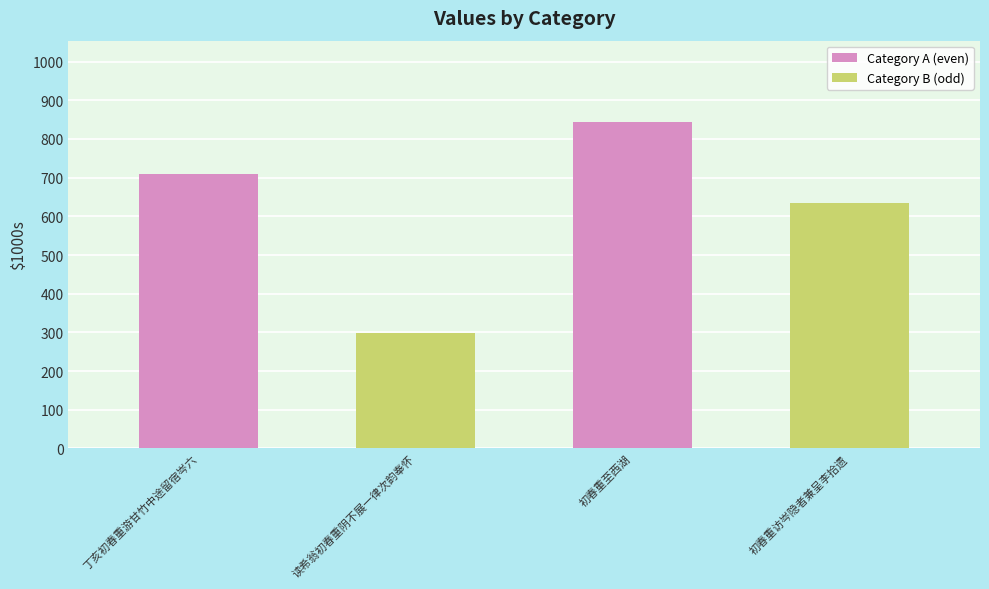

True or false: the data shows 452.4 at 初春重至西湖.

False